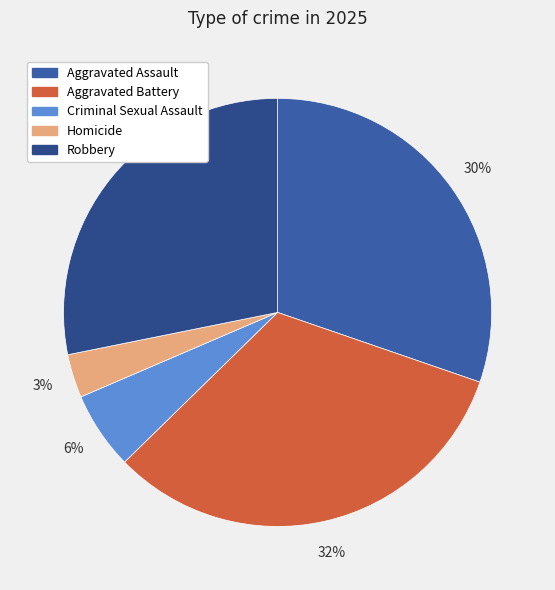

How many segments does this pie chart have?

5